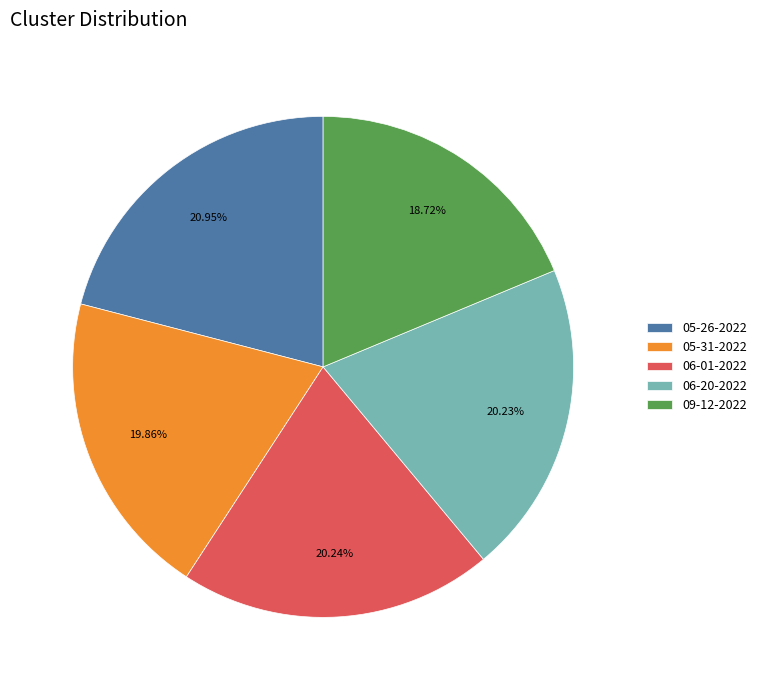

Does 06-01-2022 represent more than half of the total?

No